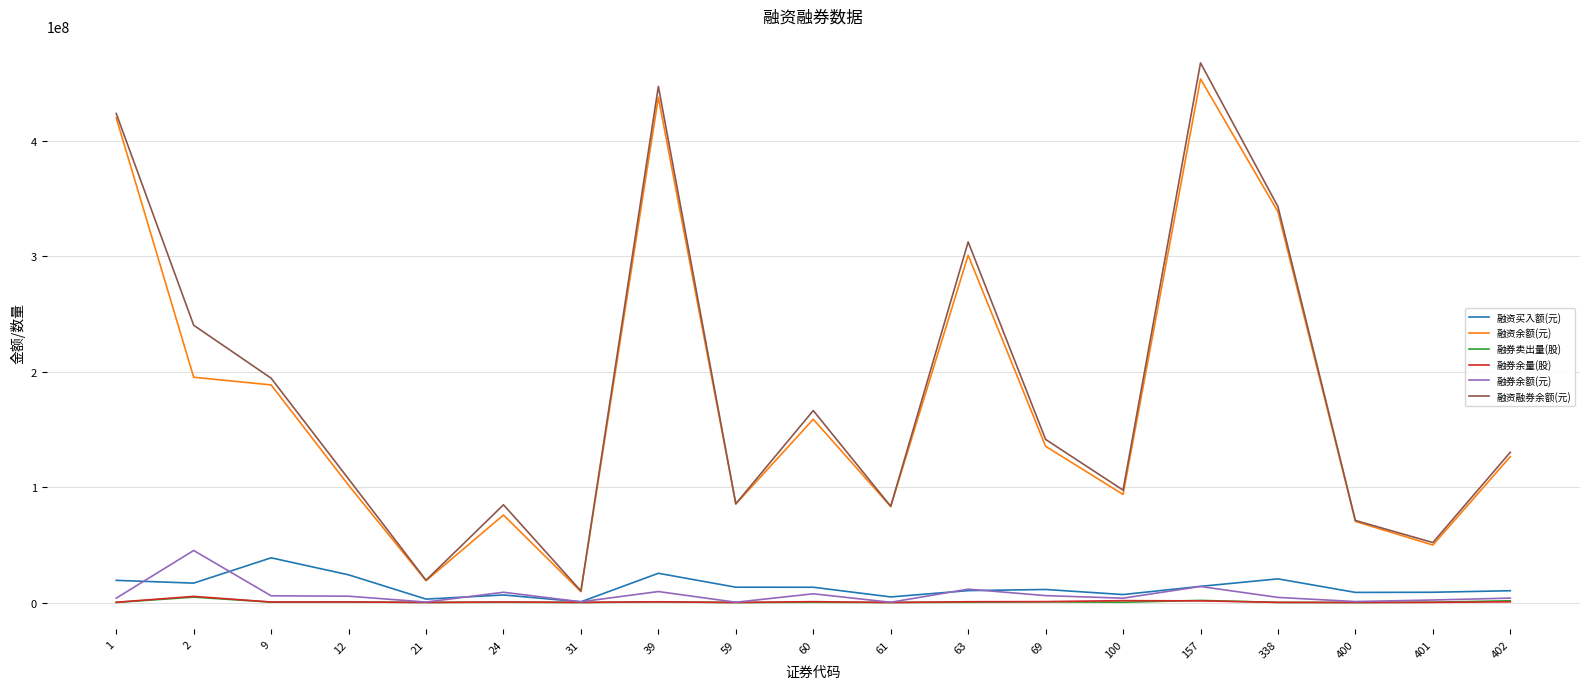

Which series has the largest total across all categories?

融资融券余额(元)